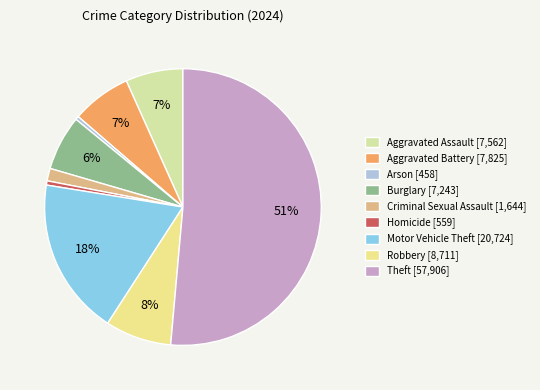

Count the number of slices in the pie.

9